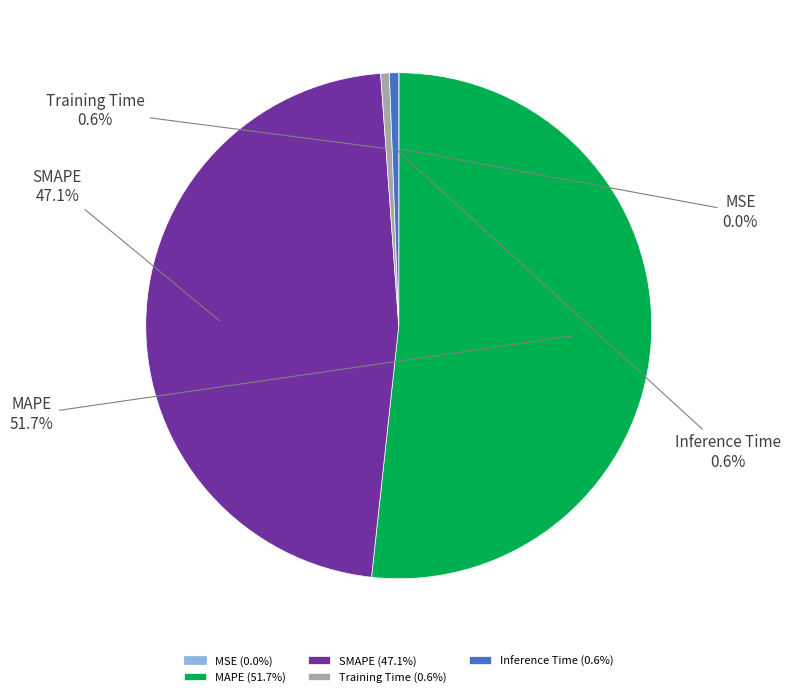

Which slice is the largest?

MAPE